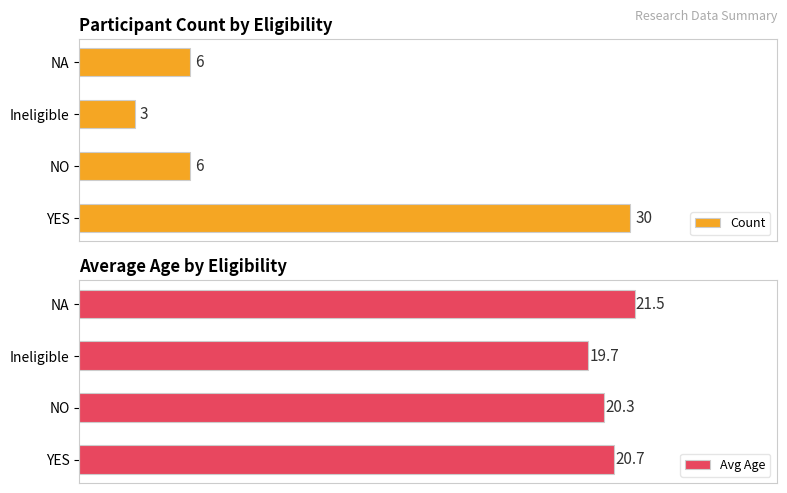

What is the minimum value shown in the chart?

3.0